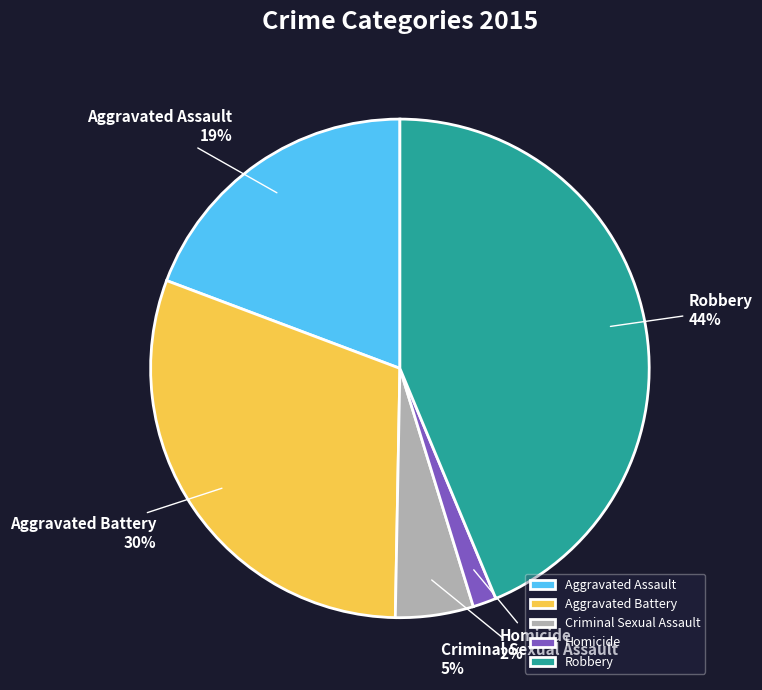

How many slices are in this pie chart?

5